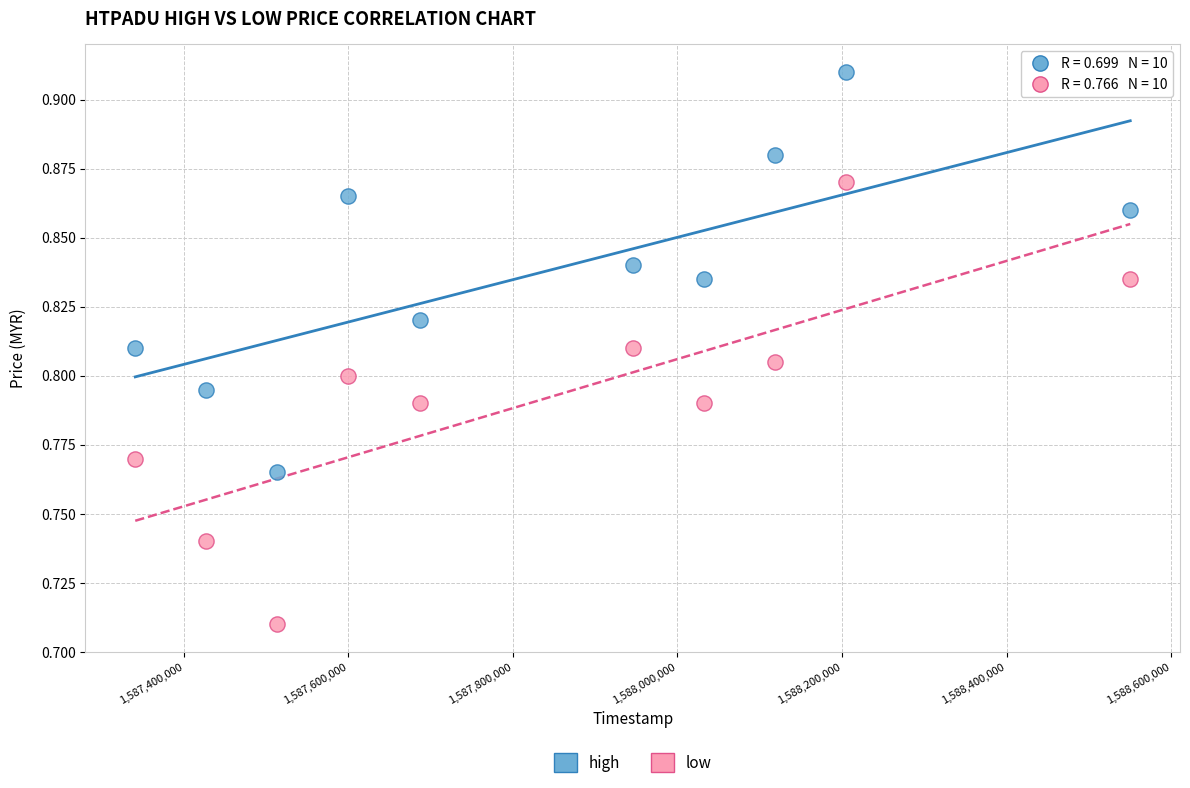

Which series reaches the maximum Y coordinate?

high